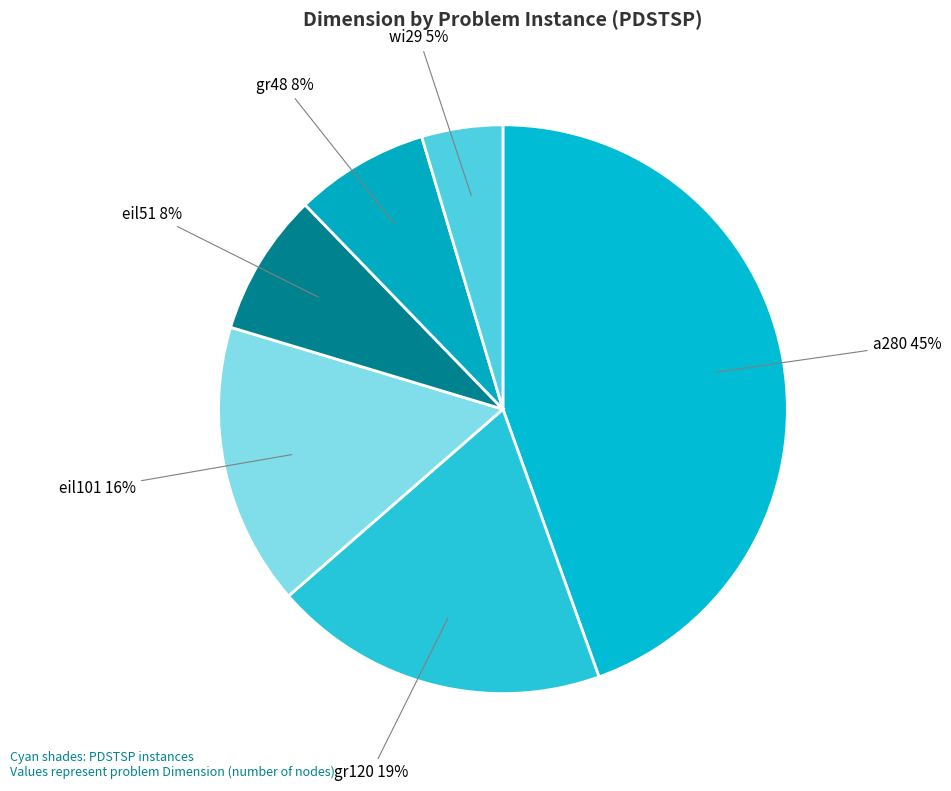

Which slice is the smallest?

wi29